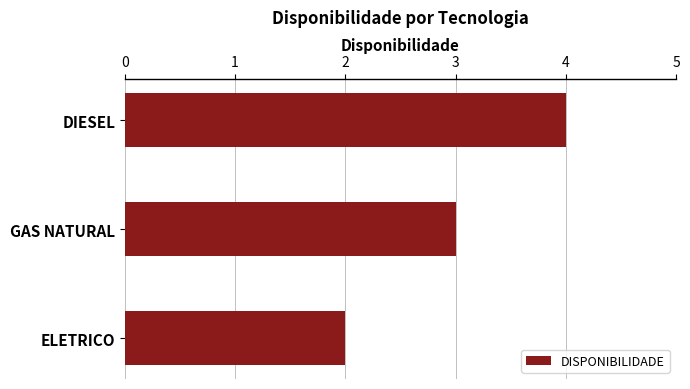

List the labels in order of value, largest first.

DIESEL, GAS NATURAL, ELETRICO